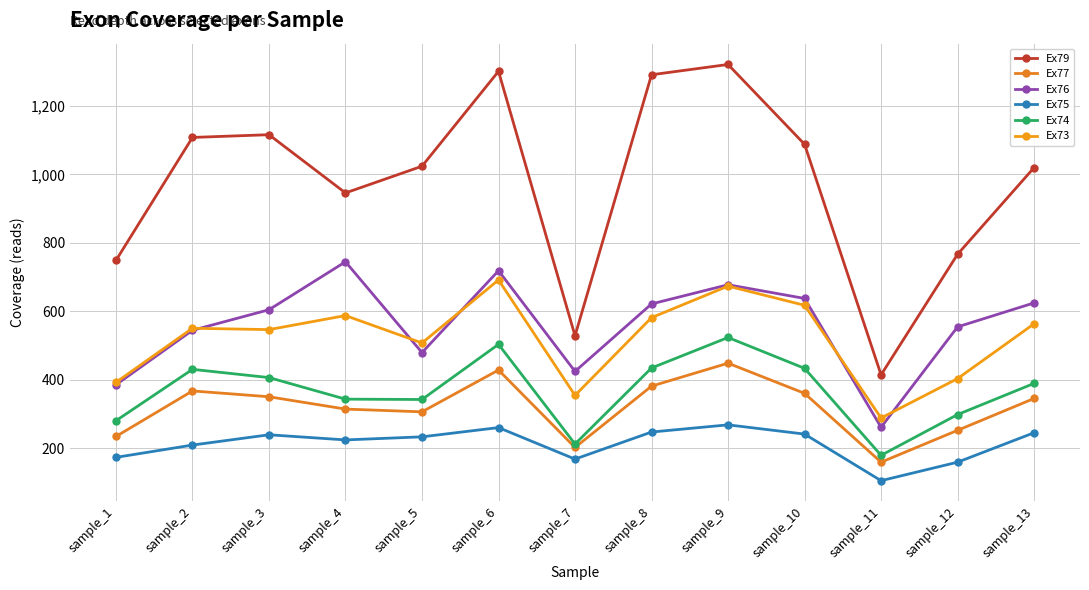

Is it true that Ex73 equals 404 at sample_12?

True